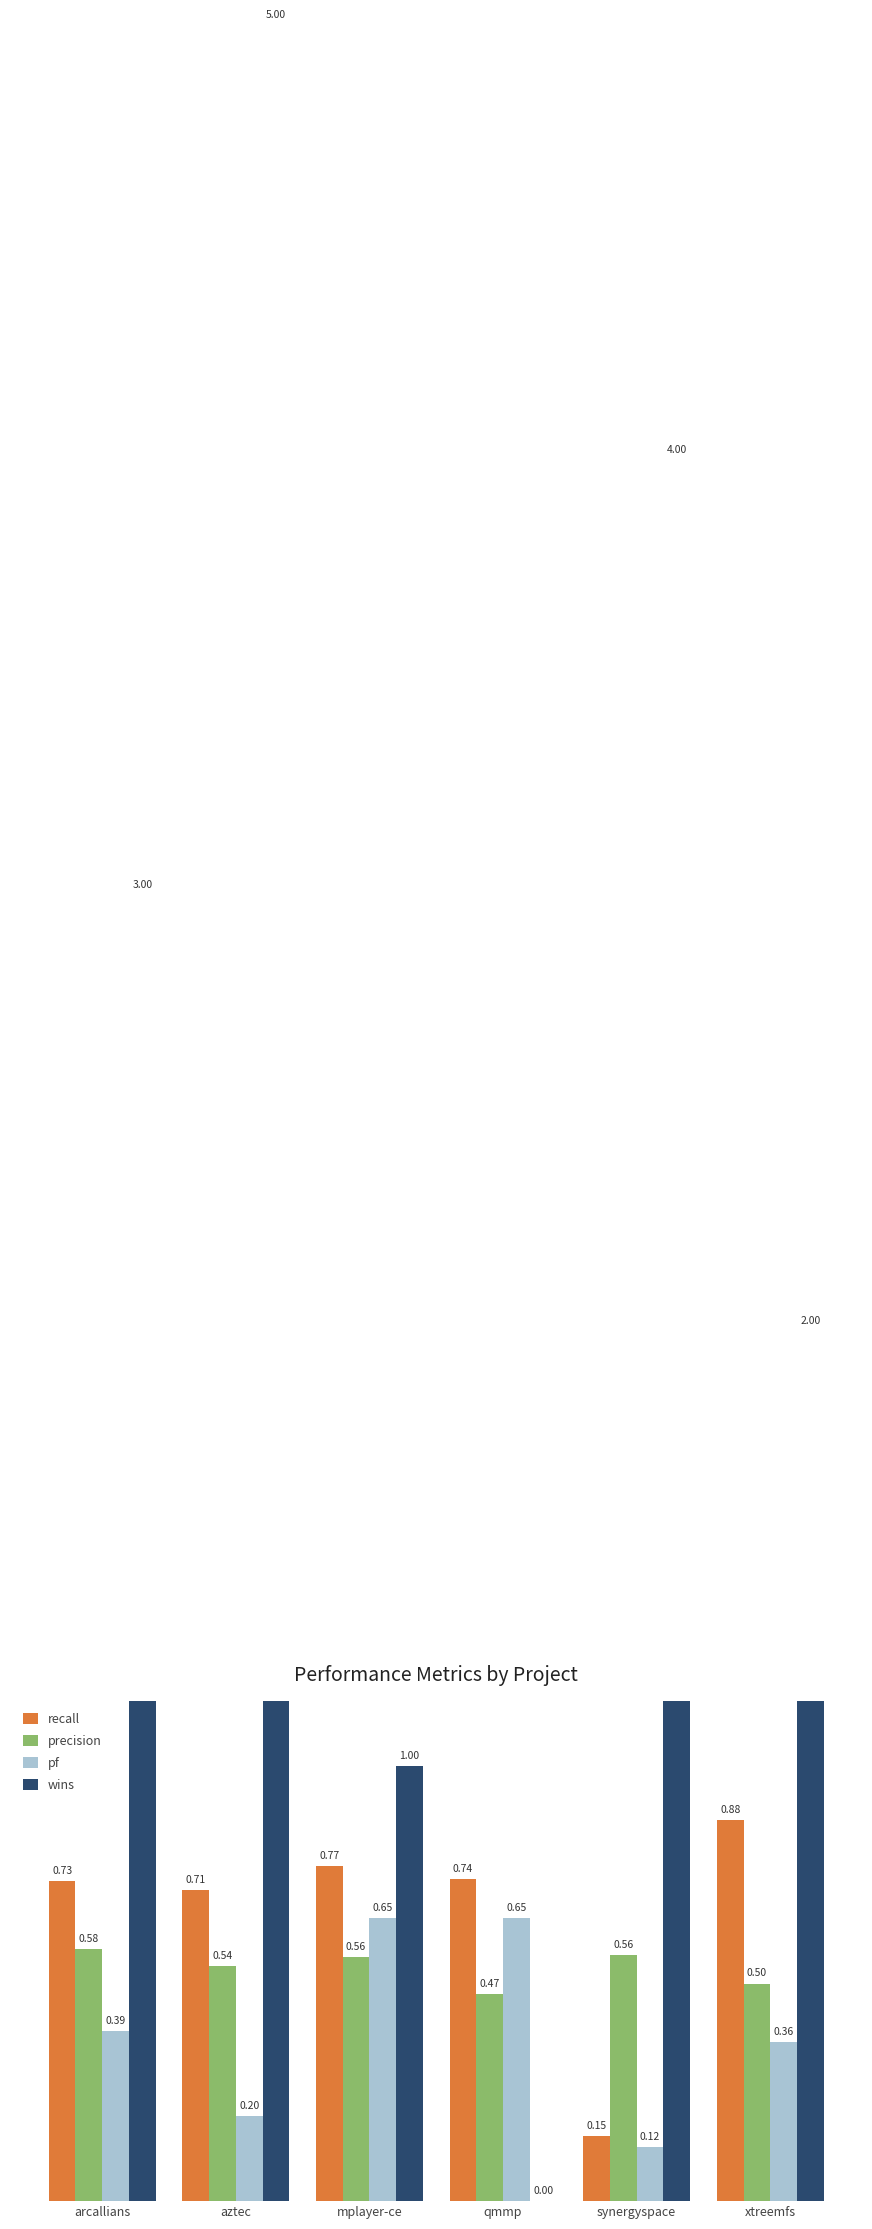

The pf series shows 0.4 at xtreemfs. True or false?

True